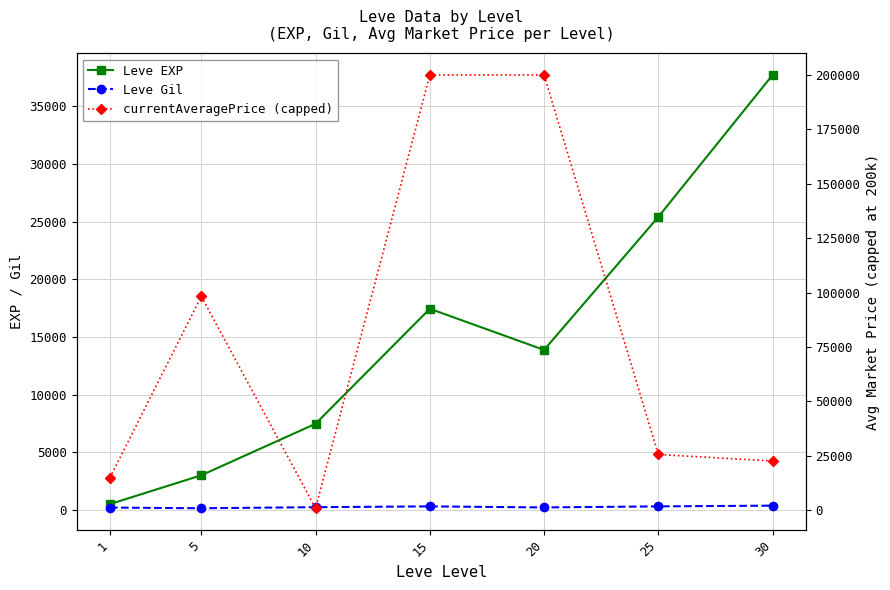

What is the sum of the currentAveragePrice (capped) values at 1 and 25?

40580.3